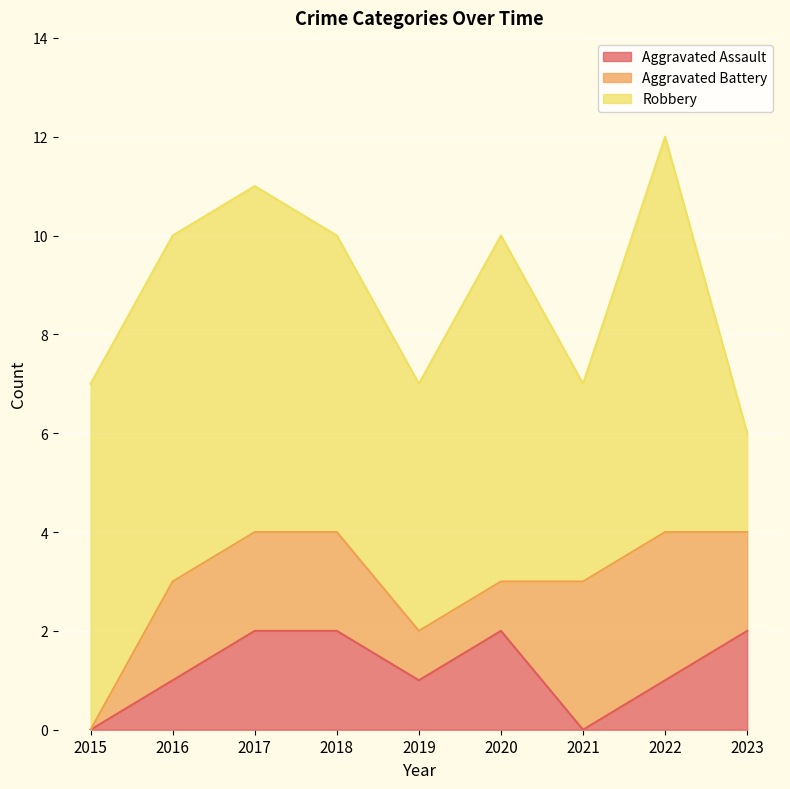

Reading left to right, list all the values displayed in this chart.

Aggravated Assault: 0	1	2	2	1	2	0	1	2
Aggravated Battery: 0	2	2	2	1	1	3	3	2
Robbery: 7	7	7	6	5	7	4	8	2